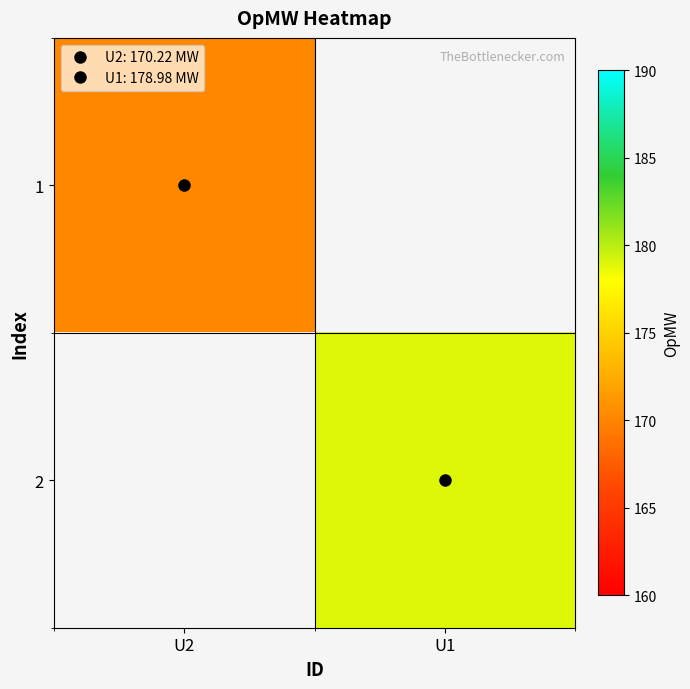

List the series in order of their peak value, lowest first.

1, 2